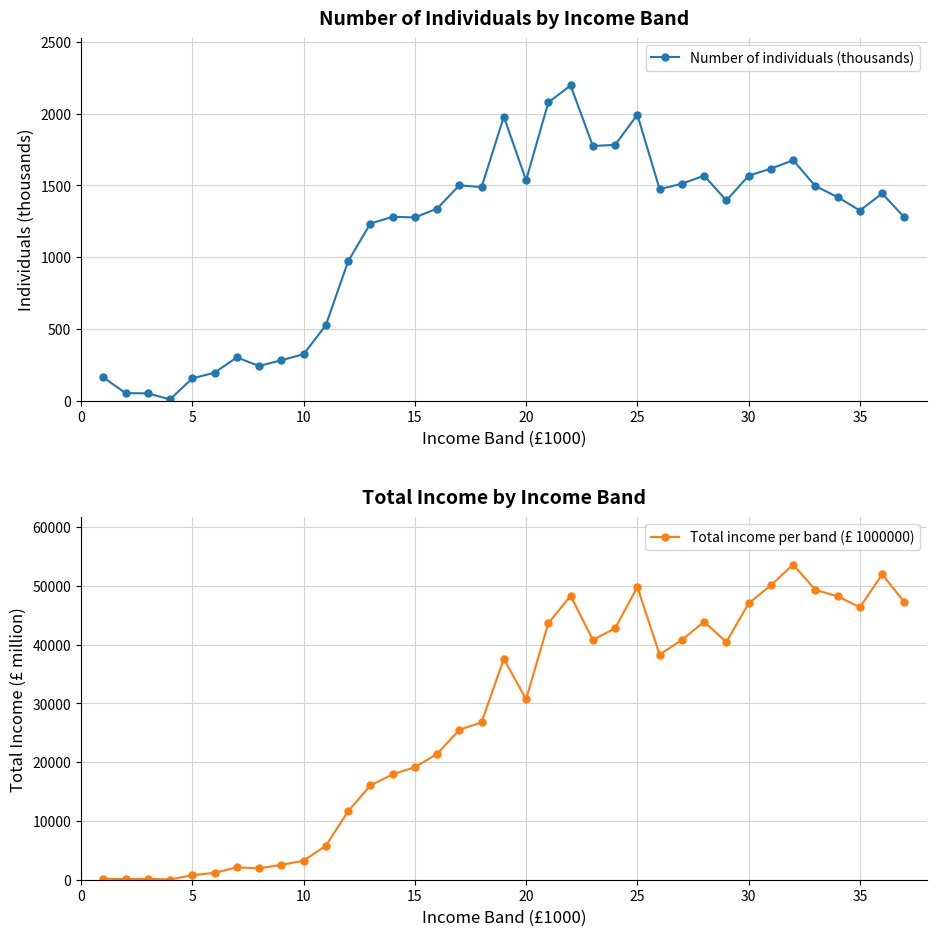

What is the maximum value for Number of individuals (thousands)?

2197